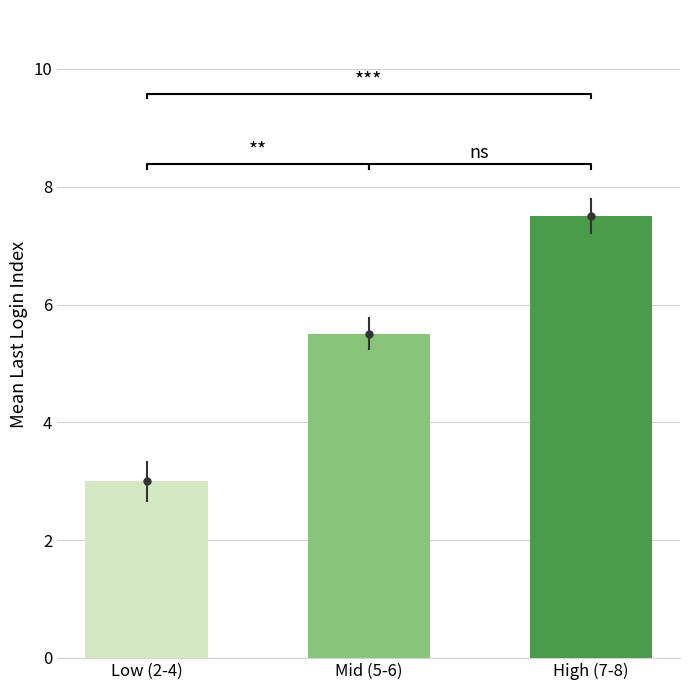

How many values are between 3 and 7?

2